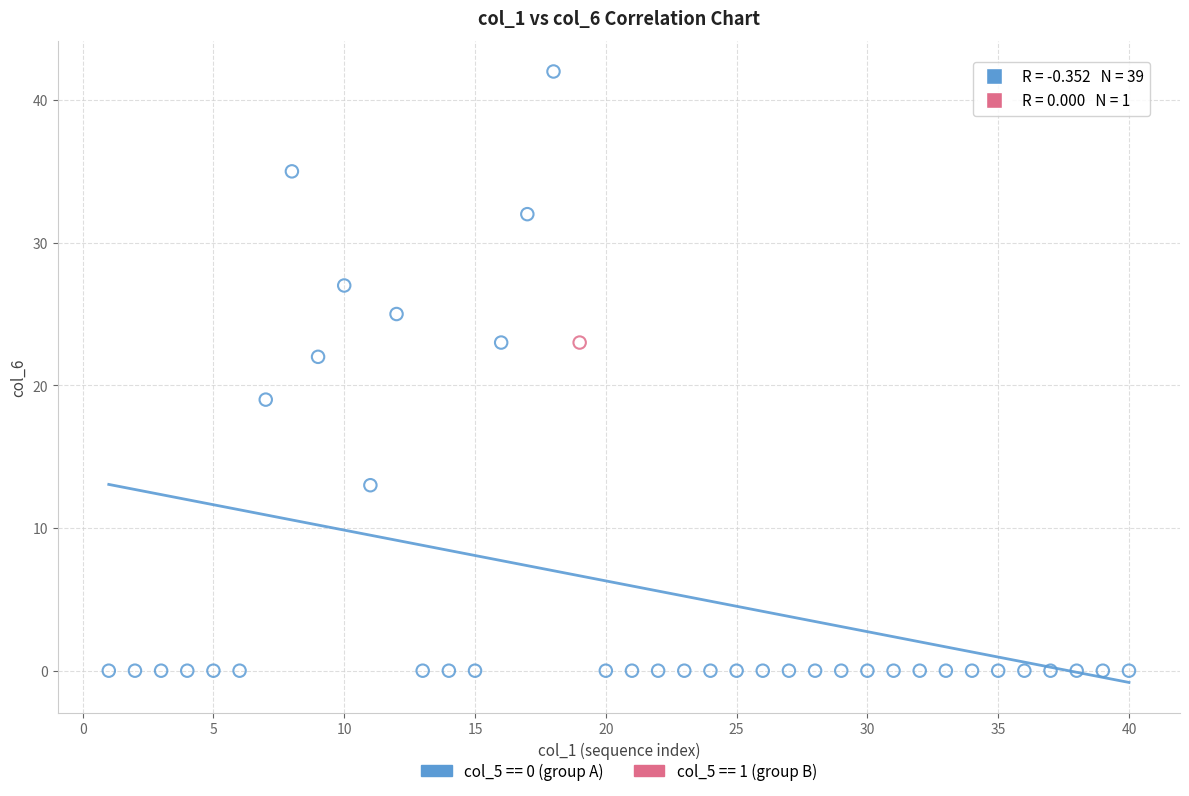

What are all the series names shown in the legend?

col_5 == 0 (group A), col_5 == 1 (group B)